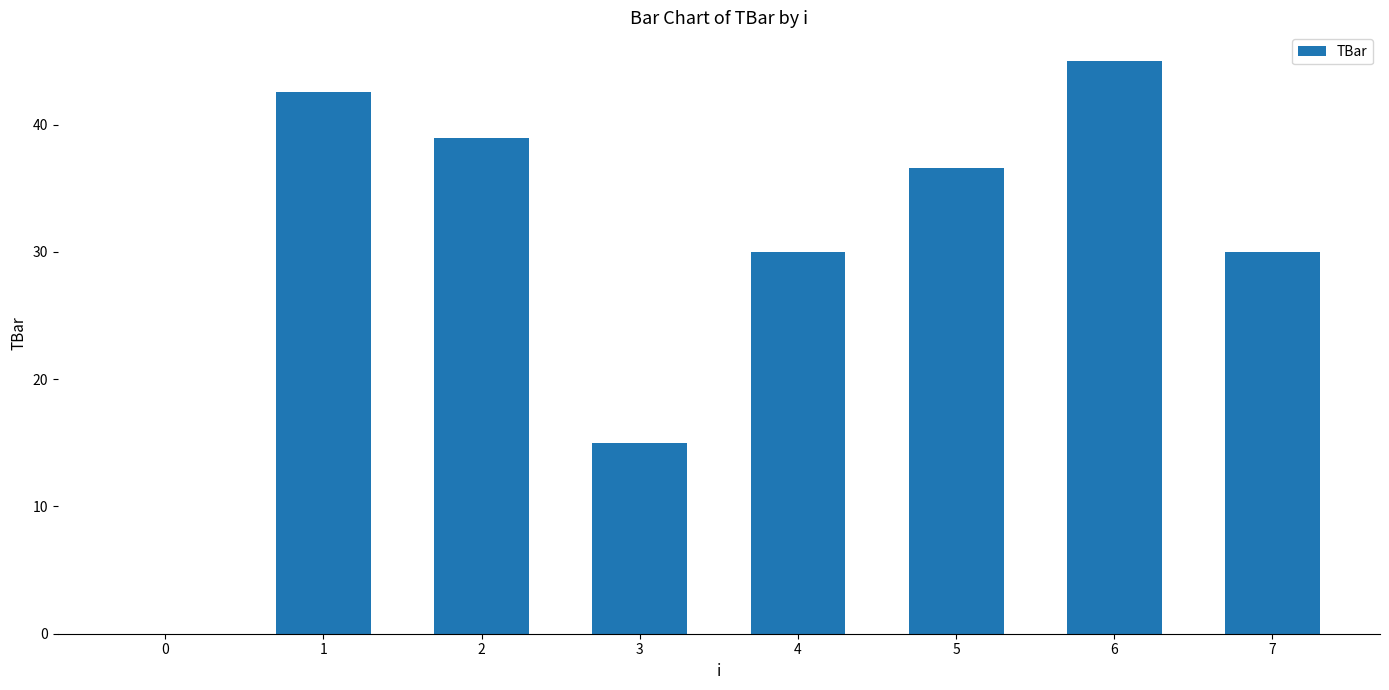

What is the sum of the values at 4 and 1?

72.5